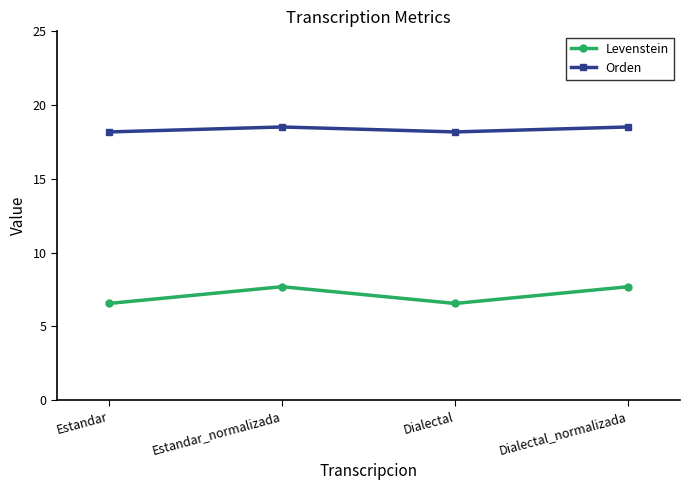

True or false: Orden has more than 1 points higher than both neighbors.

False